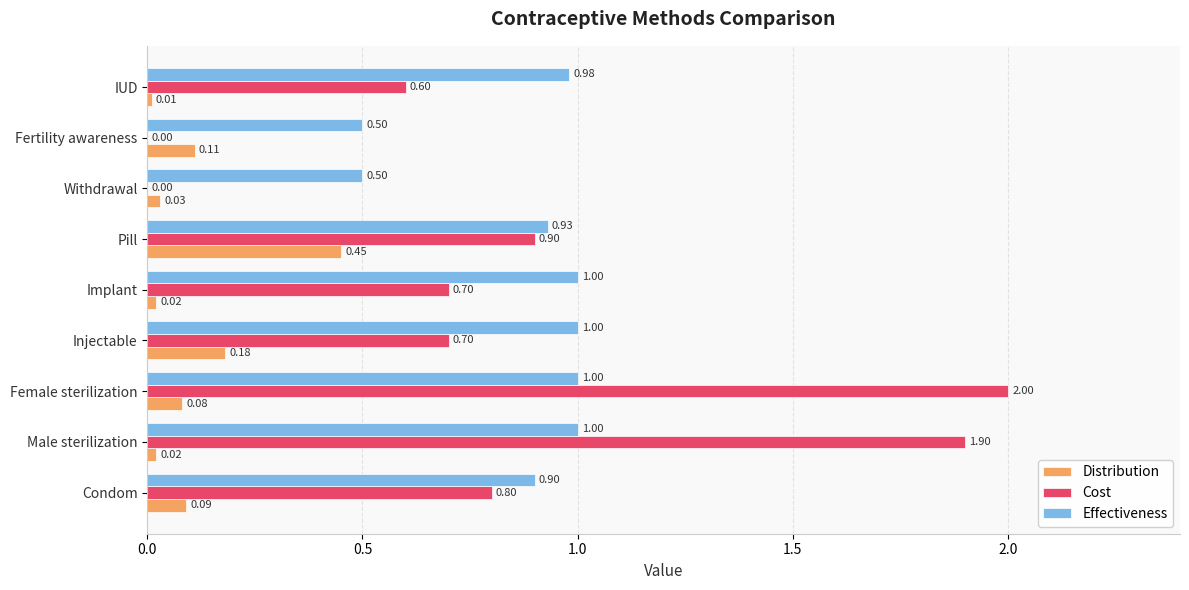

Between Condom and Male sterilization, which series saw the biggest shift?

Cost